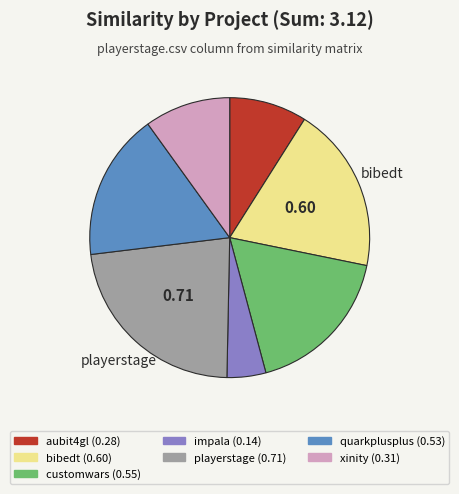

Does any single category account for the majority?

No